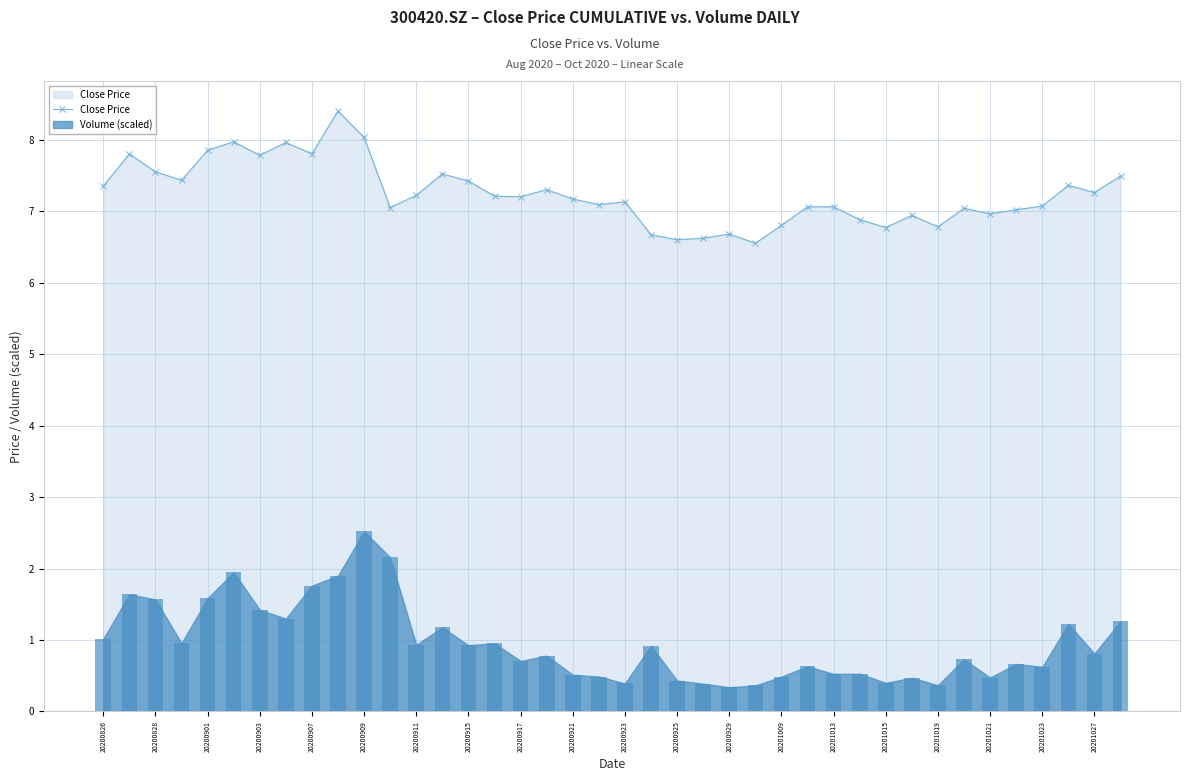

The Close Price series shows 2.2 at 20201015. True or false?

False